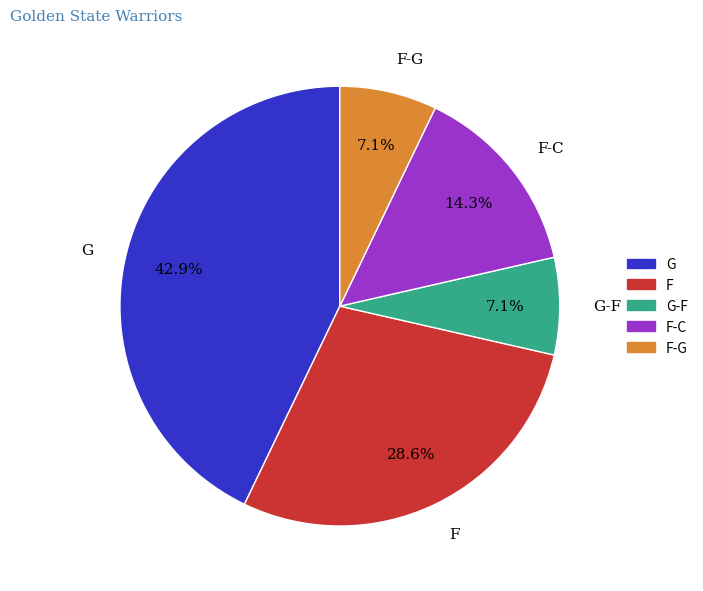

Count the number of slices in the pie.

5